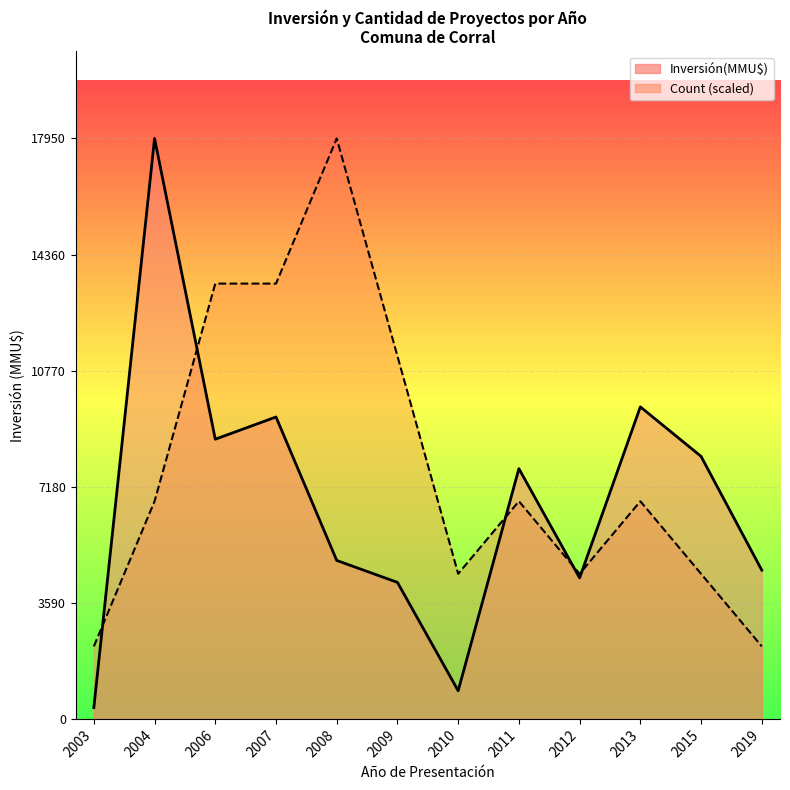

At which label does Inversión(MMU$) reach its minimum?

2003